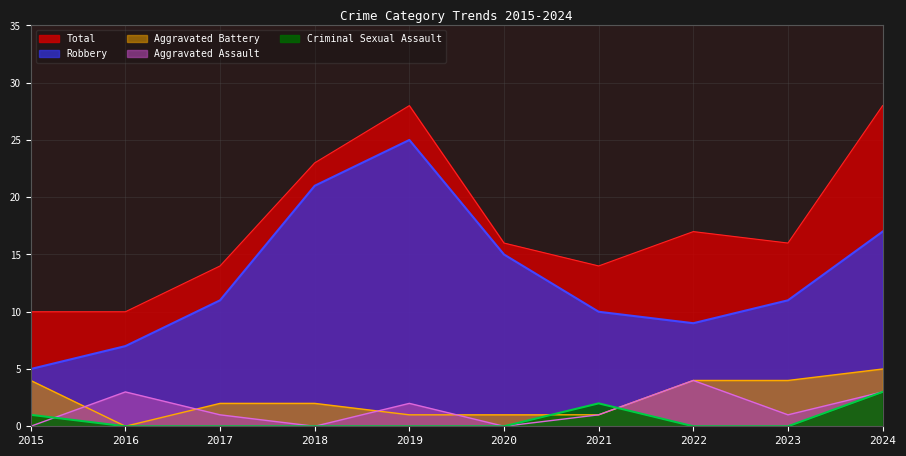

In Aggravated Assault, how many points are lower than both neighbors (excluding endpoints)?

3